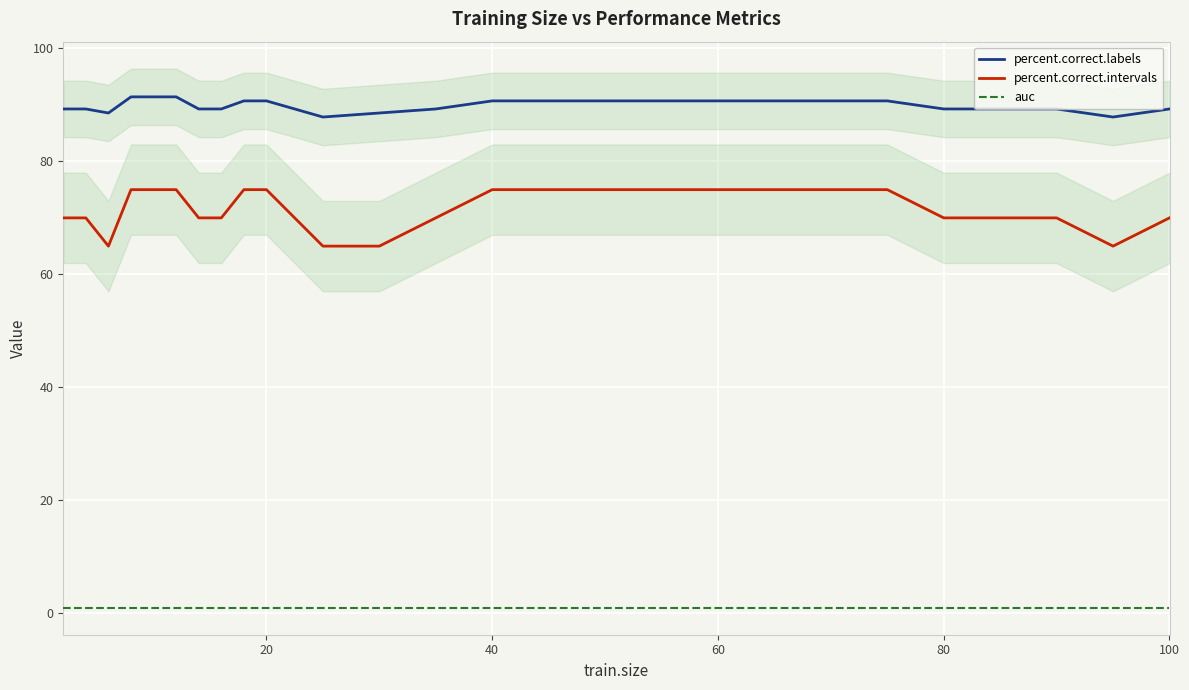

Count the percent.correct.intervals values in the range 70 to 75.

22